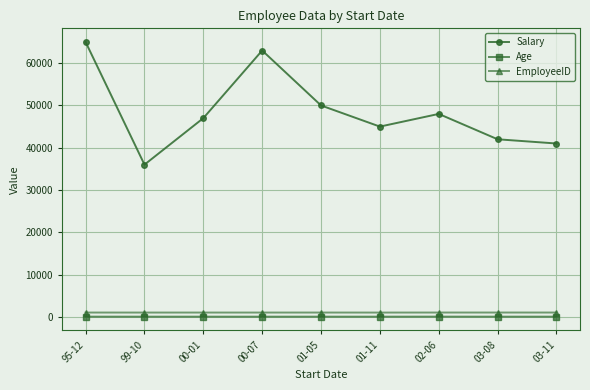

What is the label of the 9th point from the left?

03-11